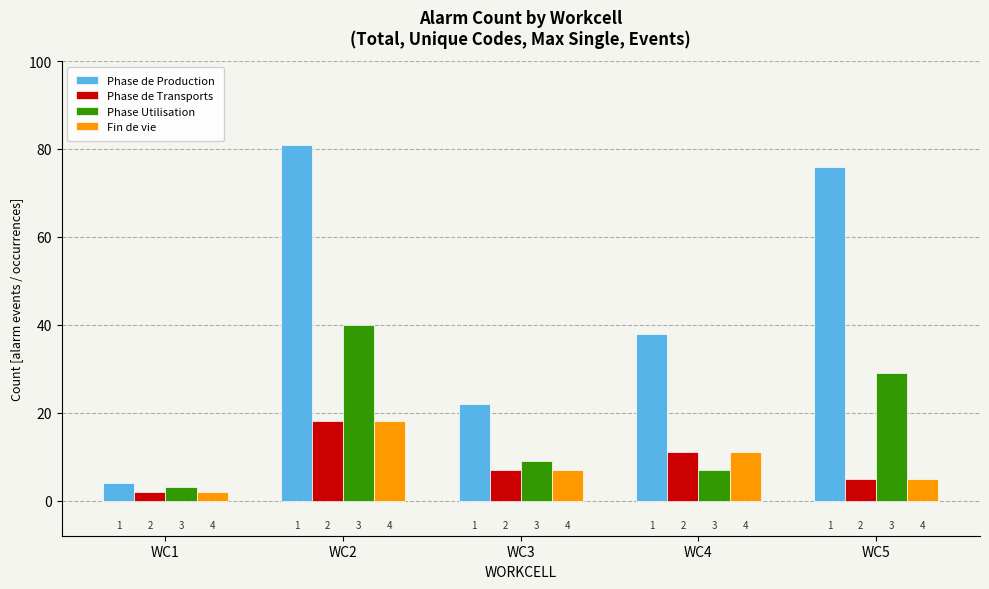

Reading right to left, list all the values displayed in this chart.

Phase de Production: WC5=76	WC4=38	WC3=22	WC2=81	WC1=4
Phase de Transports: WC5=5	WC4=11	WC3=7	WC2=18	WC1=2
Phase Utilisation: WC5=29	WC4=7	WC3=9	WC2=40	WC1=3
Fin de vie: WC5=5	WC4=11	WC3=7	WC2=18	WC1=2